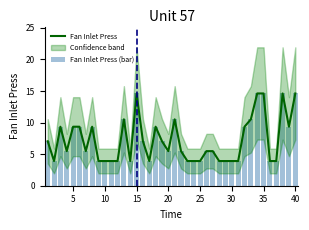

Is it true that Fan Inlet Press equals 14.6 at 15?

True